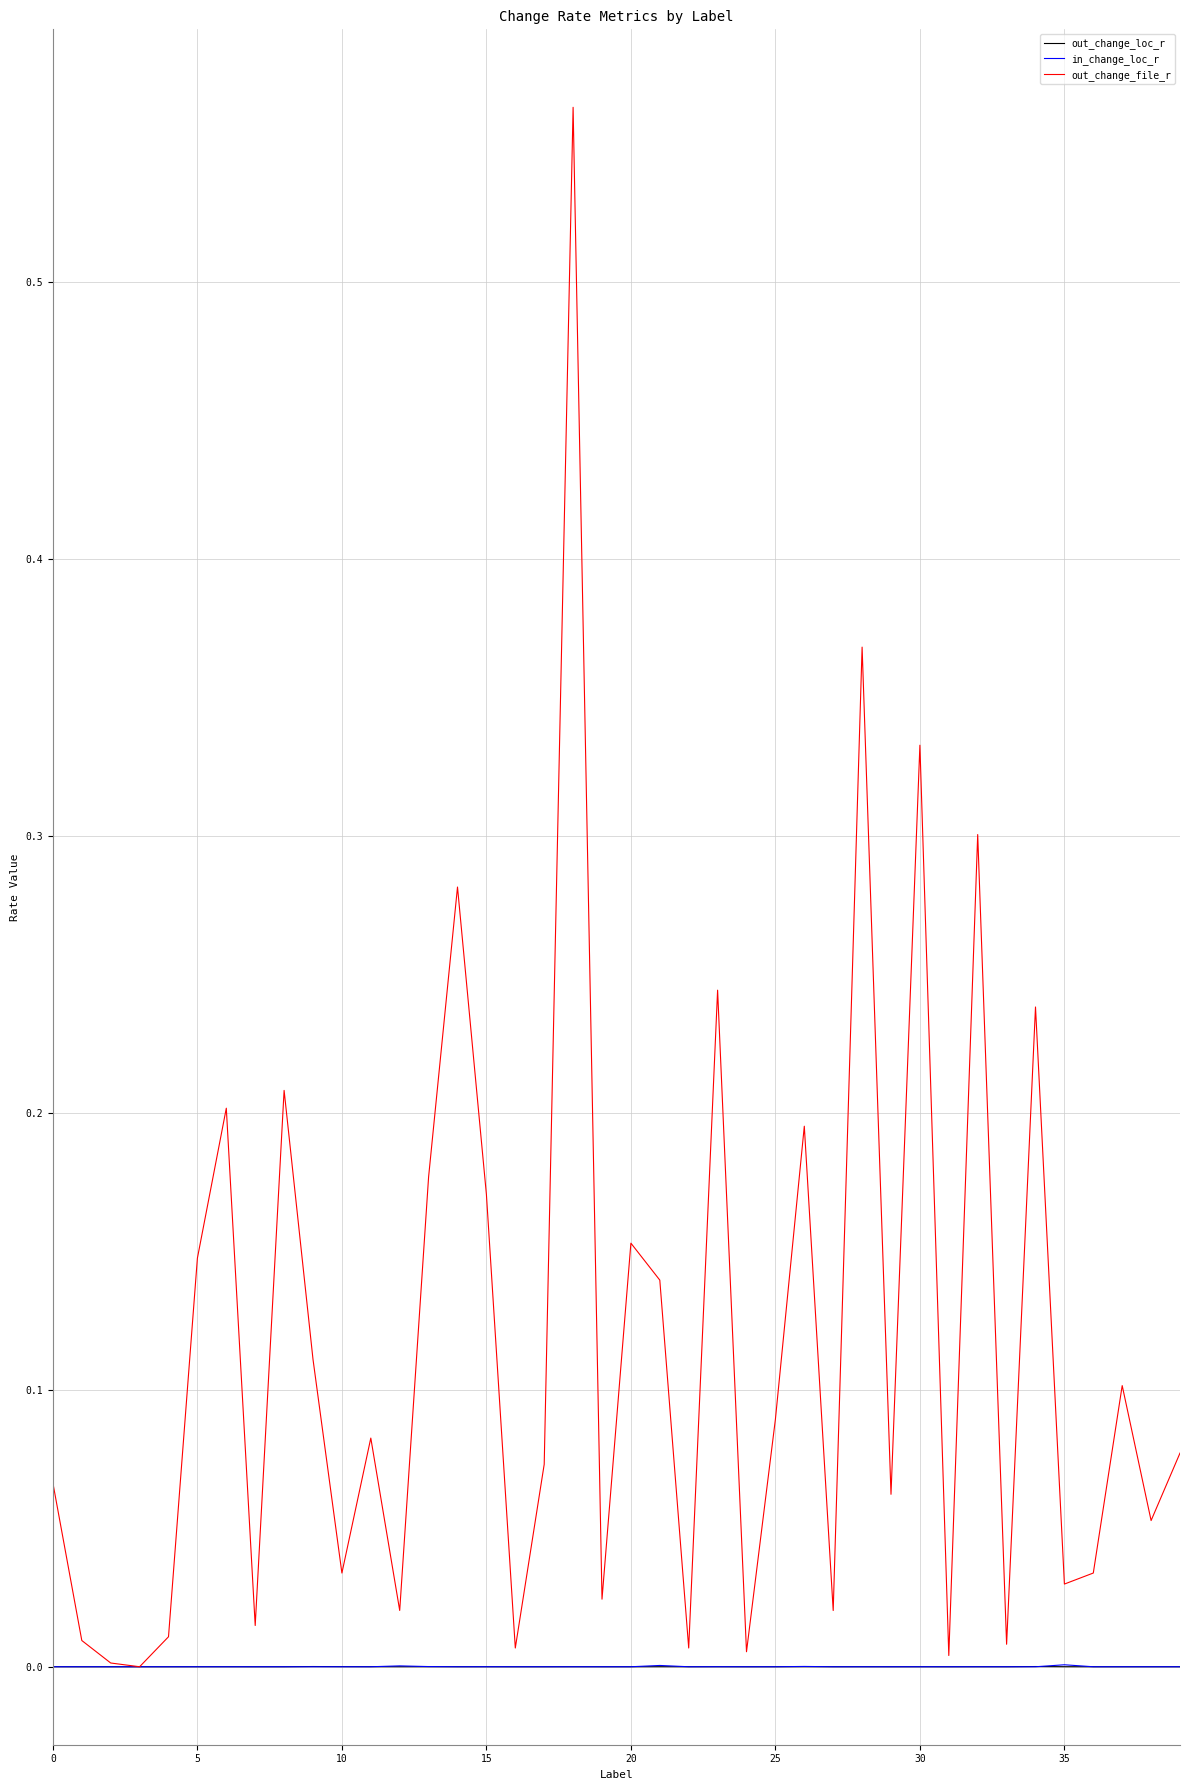

What are all the series names shown in the legend?

out_change_loc_r, in_change_loc_r, out_change_file_r